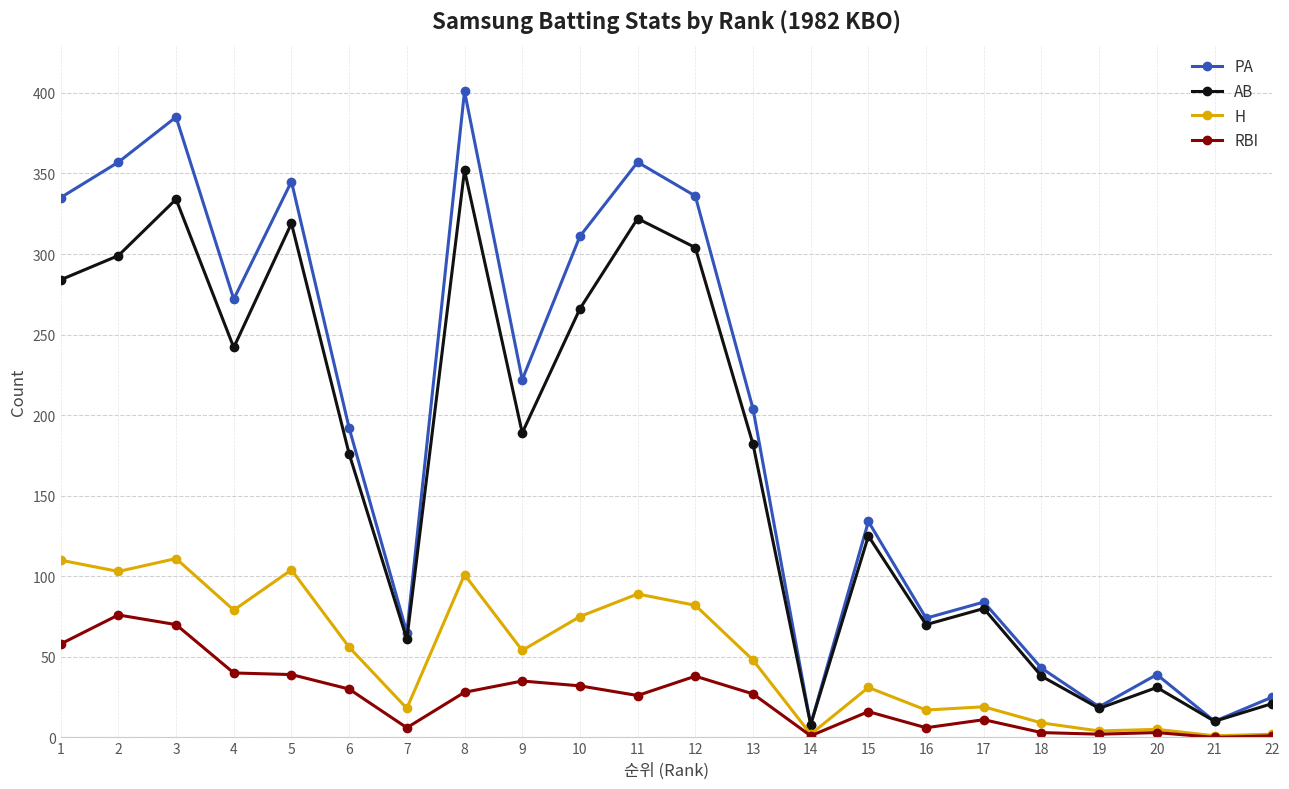

At which label does AB reach its peak?

8